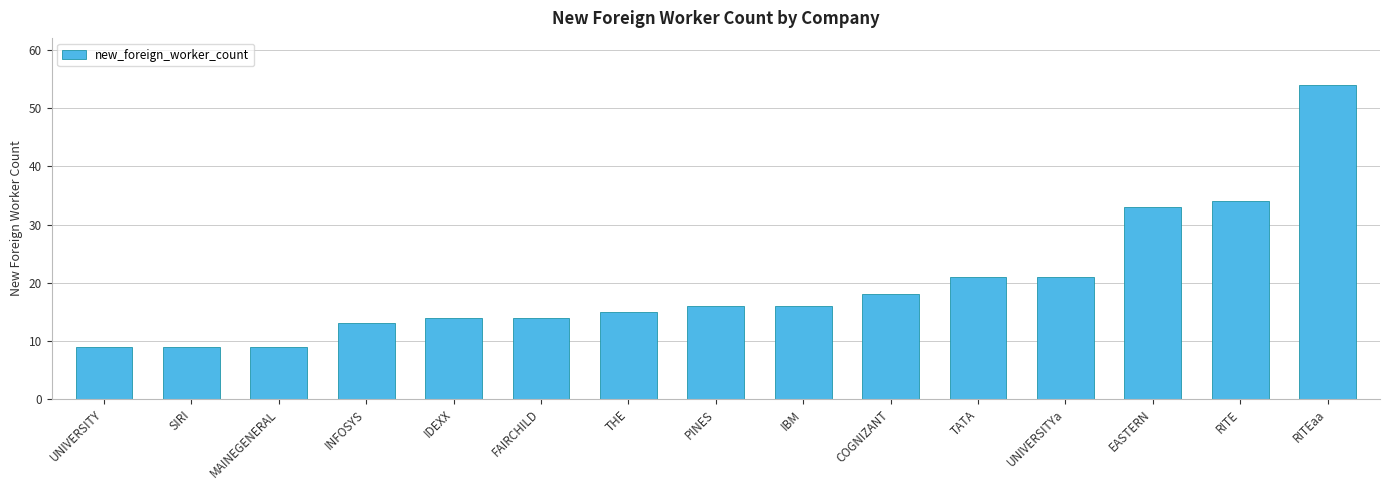

What is the approximate value at EASTERN?

33